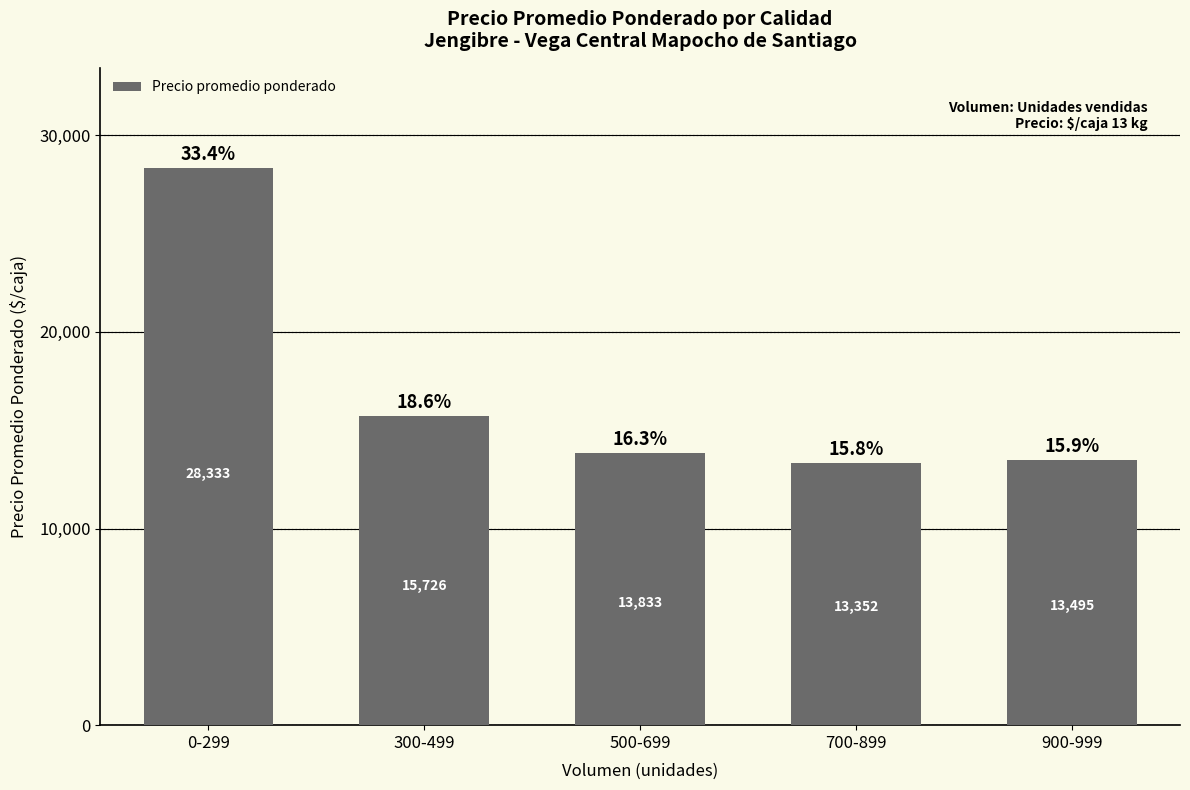

Reading left to right, list all the values displayed in this chart.

28333	15726	13833	13352	13495